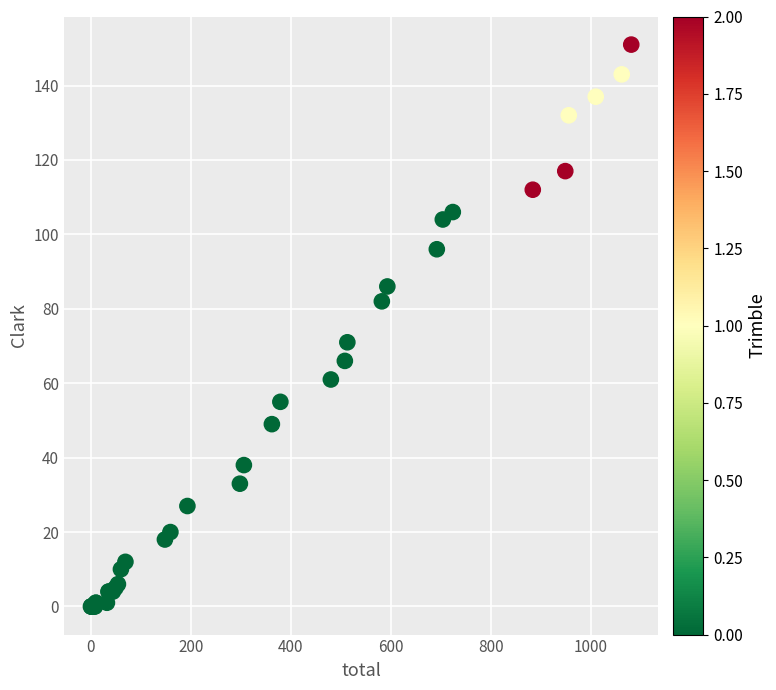

What Y value in the scatter plot is closest to 75?

71